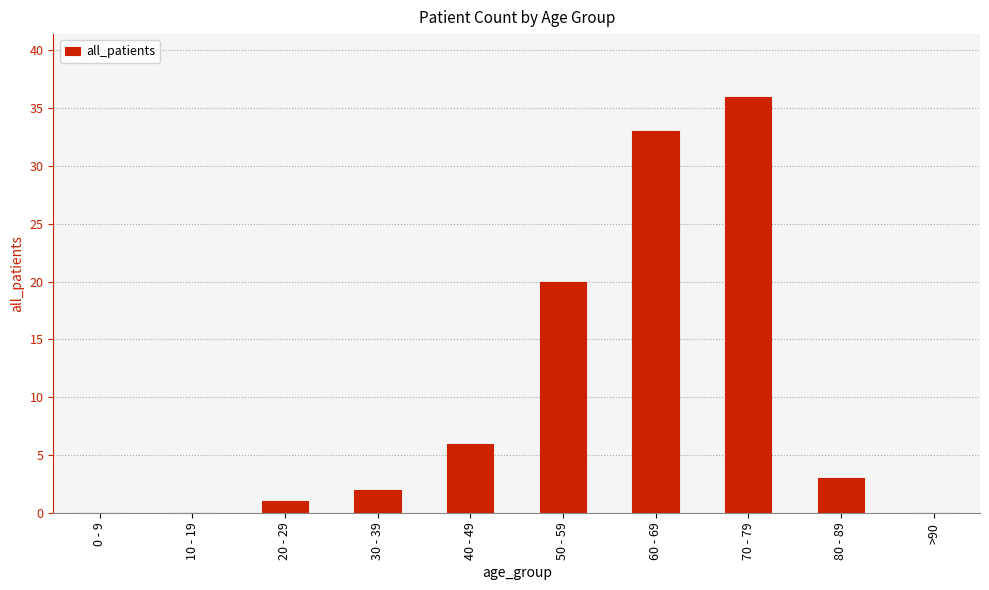

Approximately how many times larger is the value at 60 - 69 compared to 30 - 39?

16.5